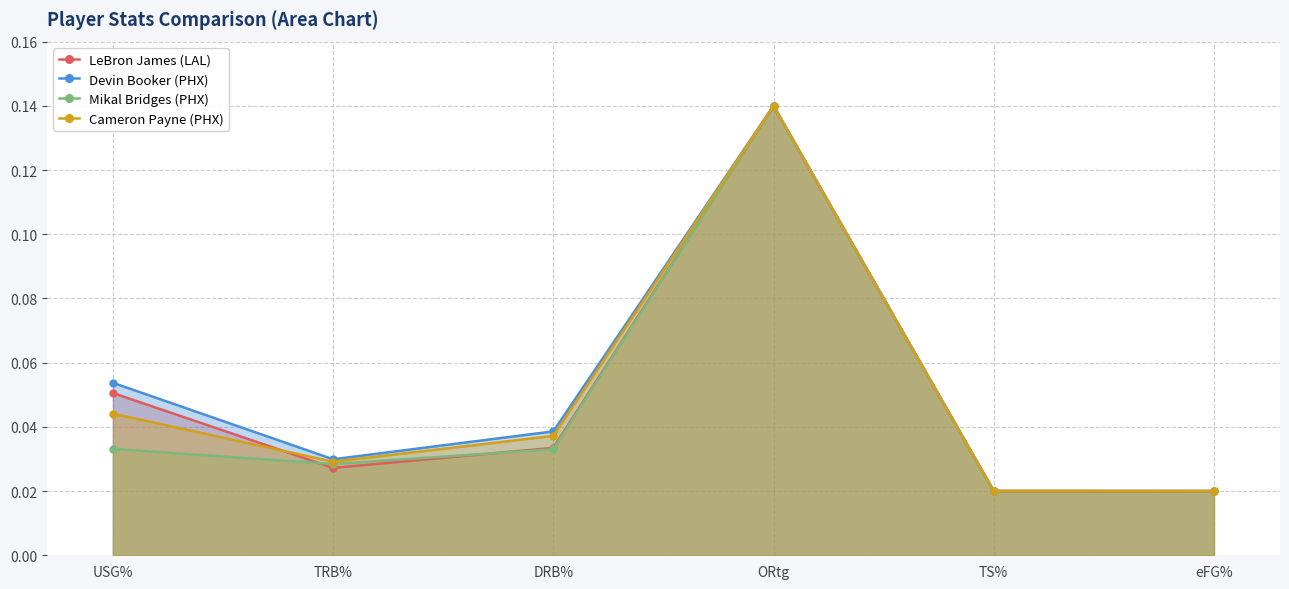

Reading left to right, transcribe all the data shown in this chart.

LeBron James (LAL): USG%=0.1	TRB%=0.0	DRB%=0.0	ORtg=0.1	TS%=0.0	eFG%=0.0
Devin Booker (PHX): USG%=0.1	TRB%=0.0	DRB%=0.0	ORtg=0.1	TS%=0.0	eFG%=0.0
Mikal Bridges (PHX): USG%=0.0	TRB%=0.0	DRB%=0.0	ORtg=0.1	TS%=0.0	eFG%=0.0
Cameron Payne (PHX): USG%=0.0	TRB%=0.0	DRB%=0.0	ORtg=0.1	TS%=0.0	eFG%=0.0